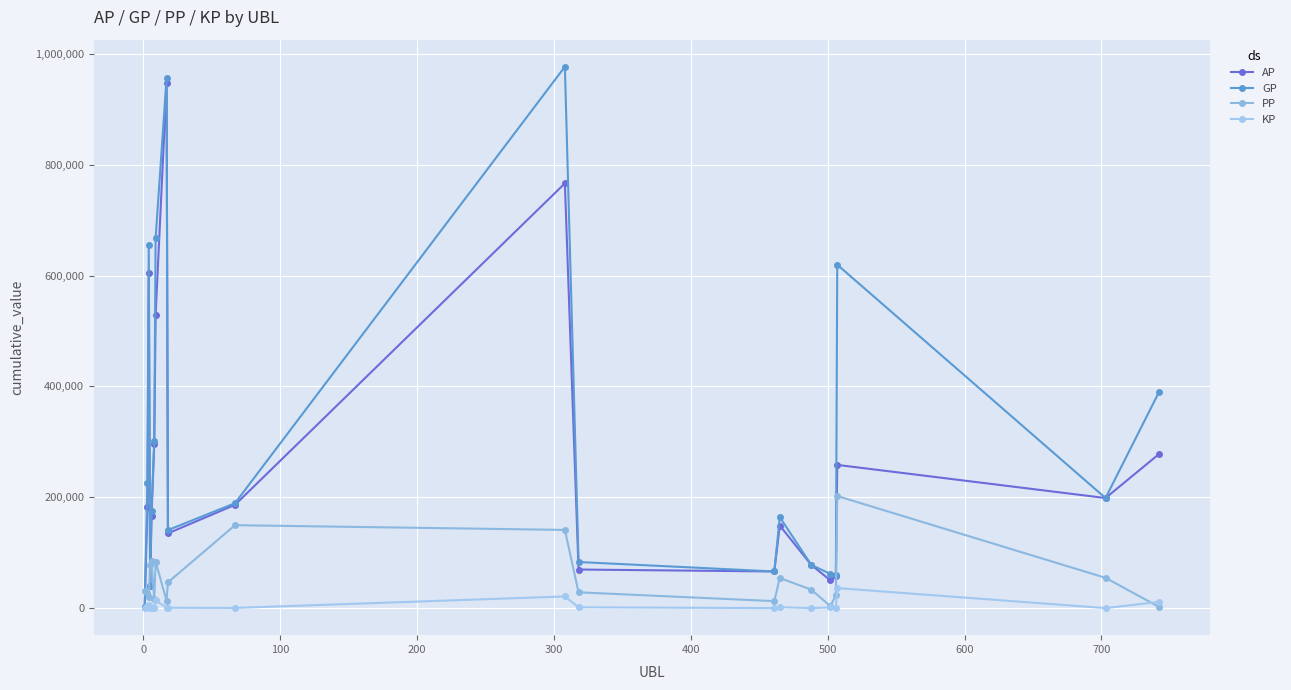

Rank the series by their average value, from lowest to highest.

KP, PP, AP, GP